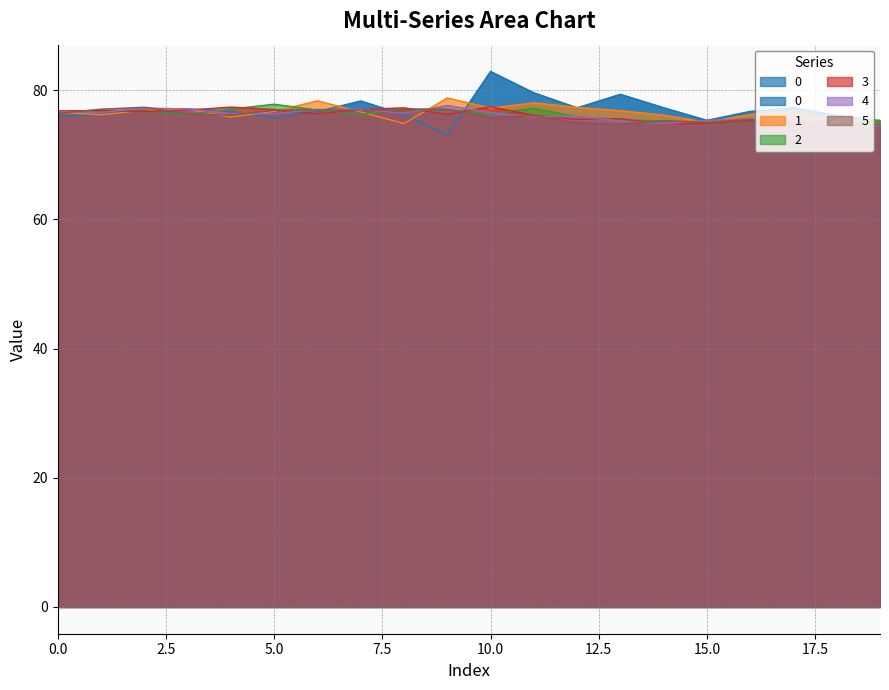

At which label is 5 closest to 75?

12